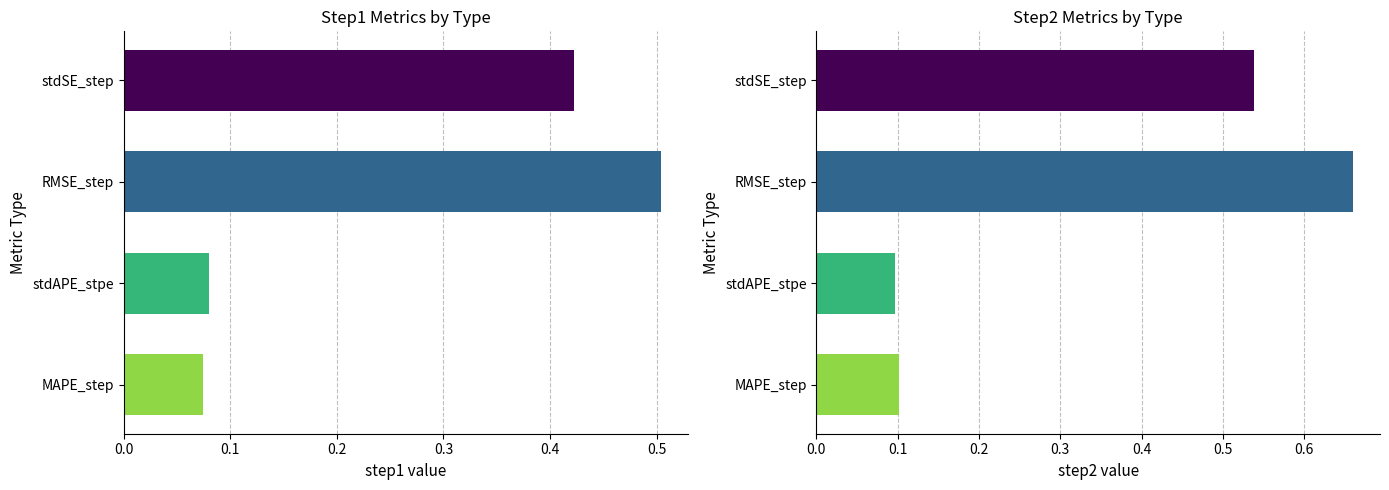

What is the maximum value for step2?

0.7